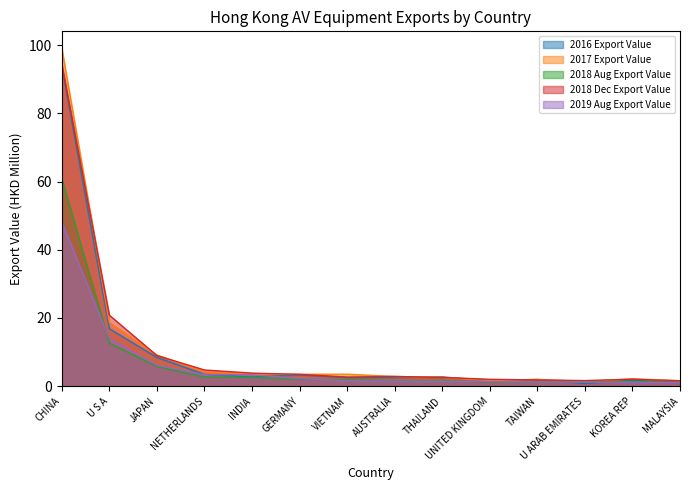

Between which two adjacent categories do 2019 Aug Export Value and 2018 Aug Export Value first intersect?

CHINA and U S A